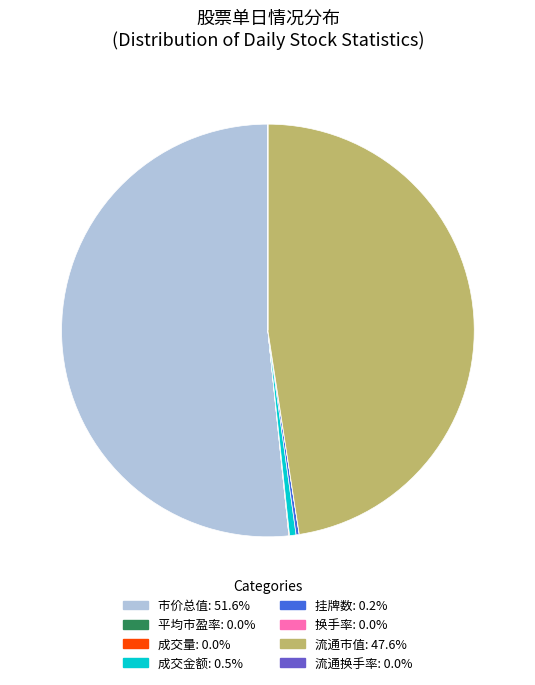

Is there any slice that represents more than half of the pie?

Yes